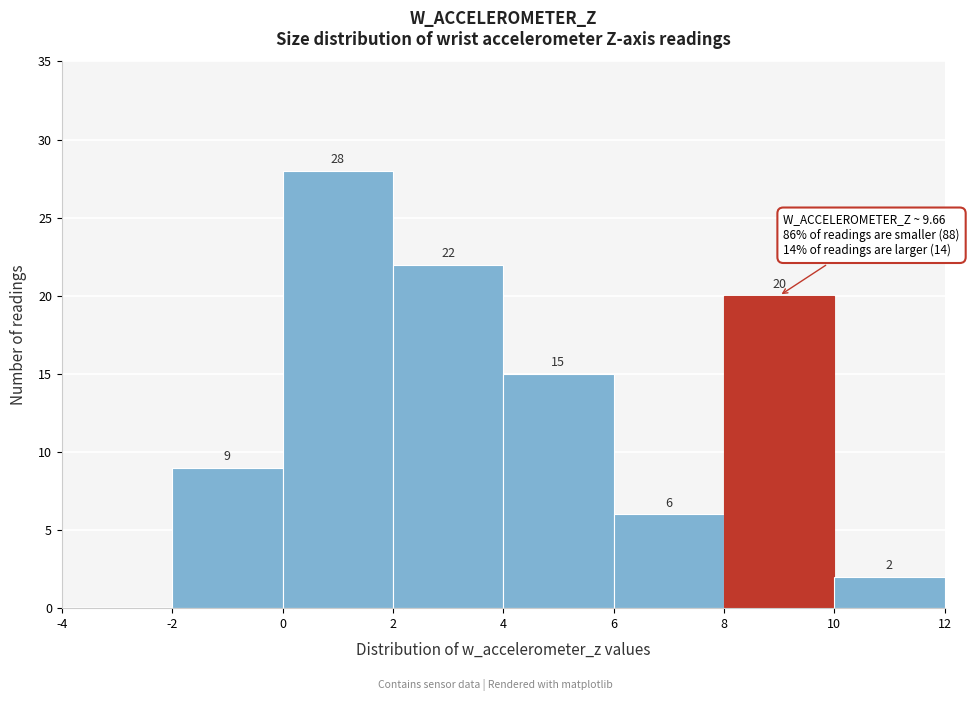

Which range on the x-axis has the tallest bar?

0 to 2